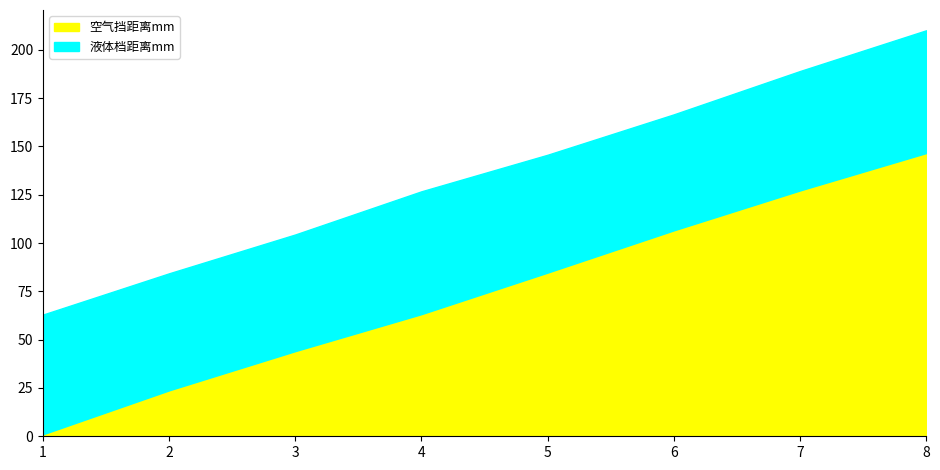

What is the total value across all series at 8?

210.1